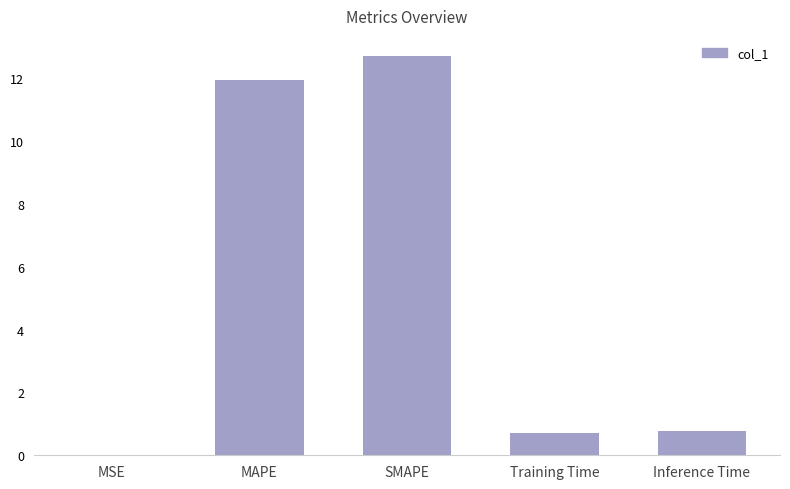

Which label corresponds to the largest value in the chart?

SMAPE